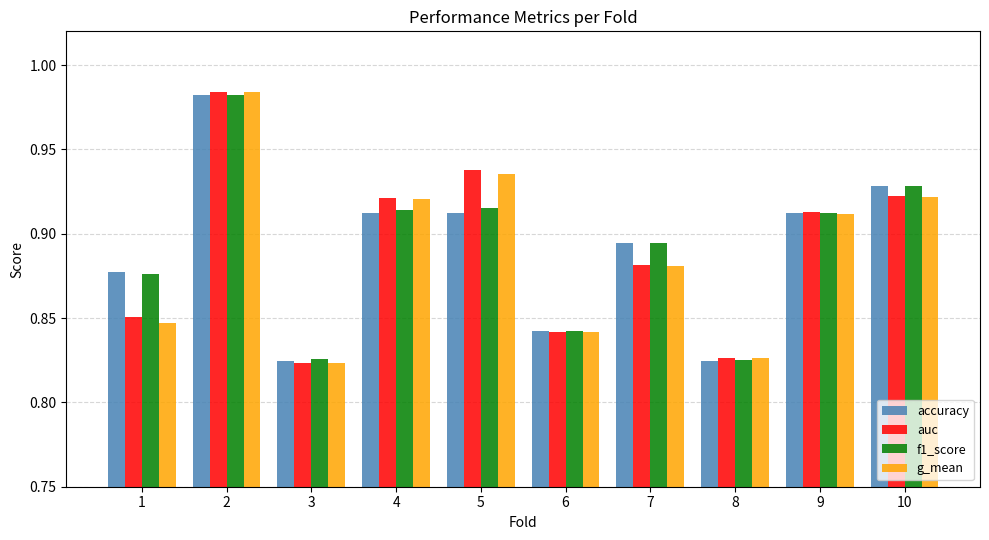

What is the sum of the g_mean values at 2 and 7?

1.9